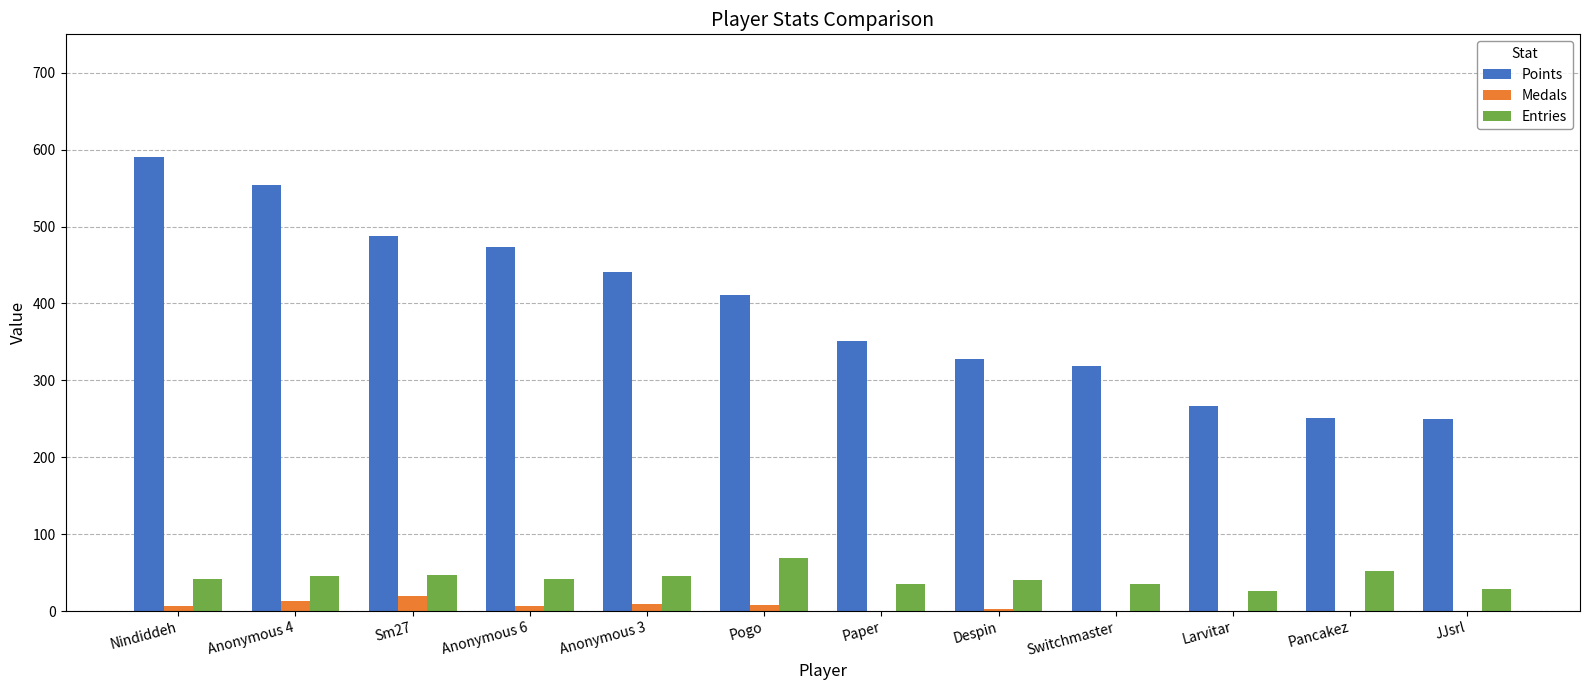

What is the sum of all Entries values?

508